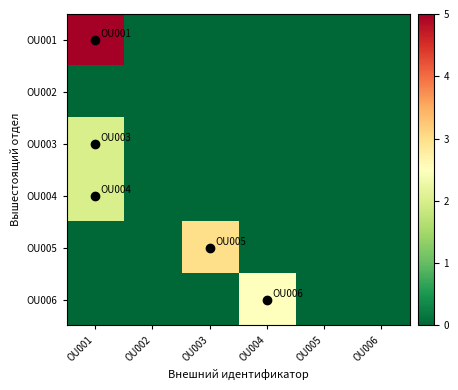

What is the maximum value shown in the chart?

5.0